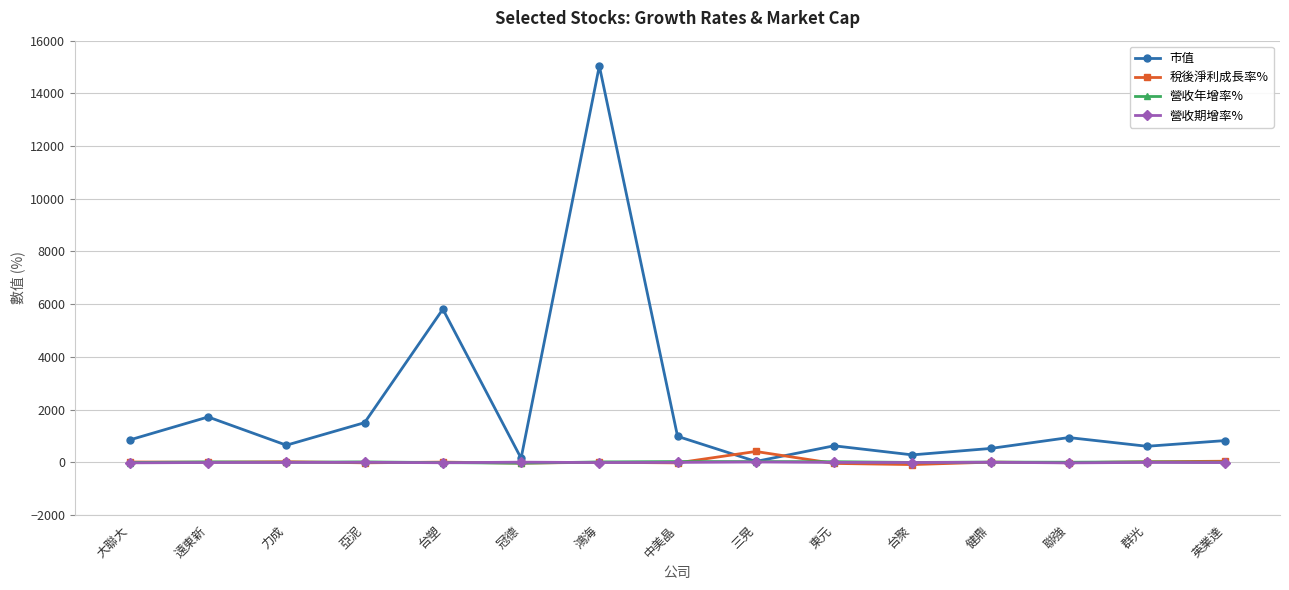

The value of 市值 at 三晃 is 32.7. True or false?

True